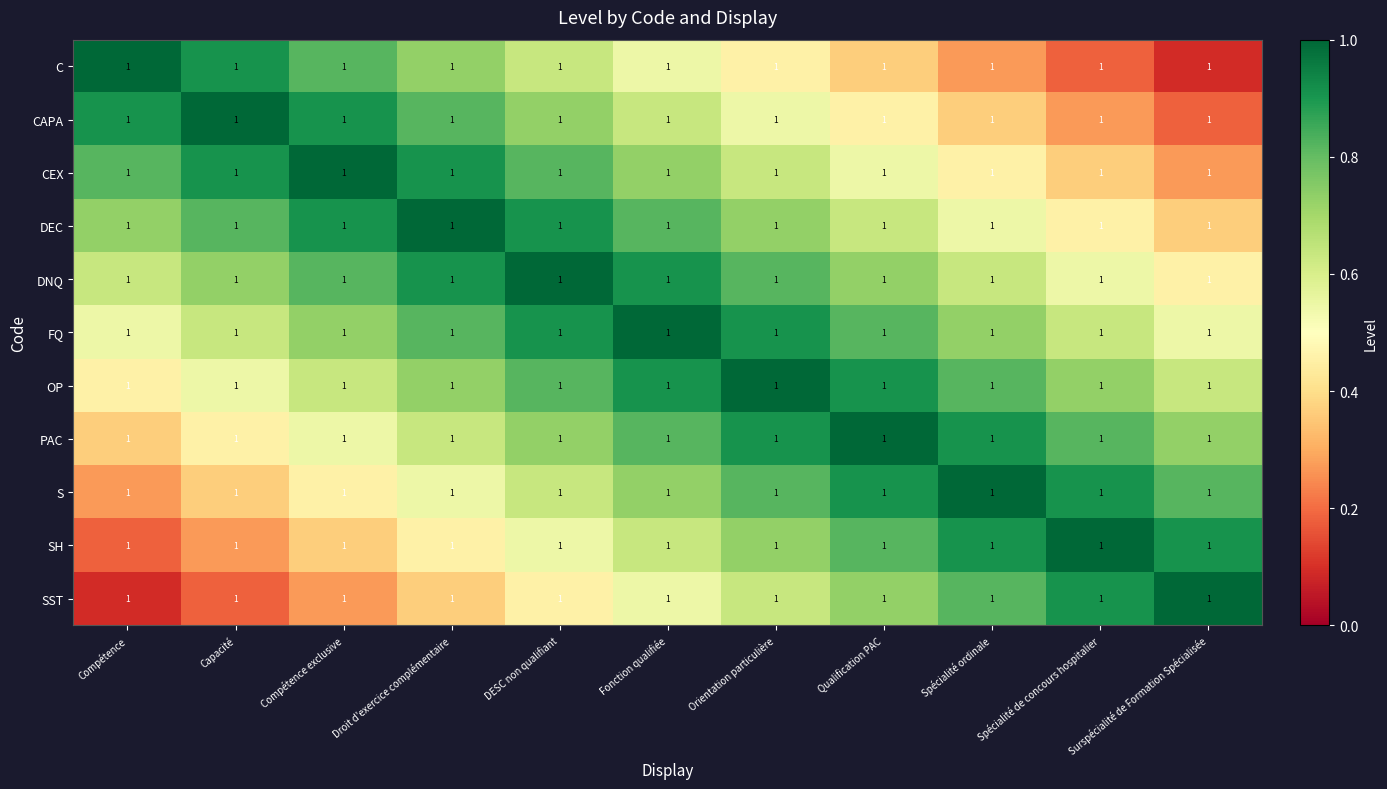

What is the smallest value displayed?

0.1